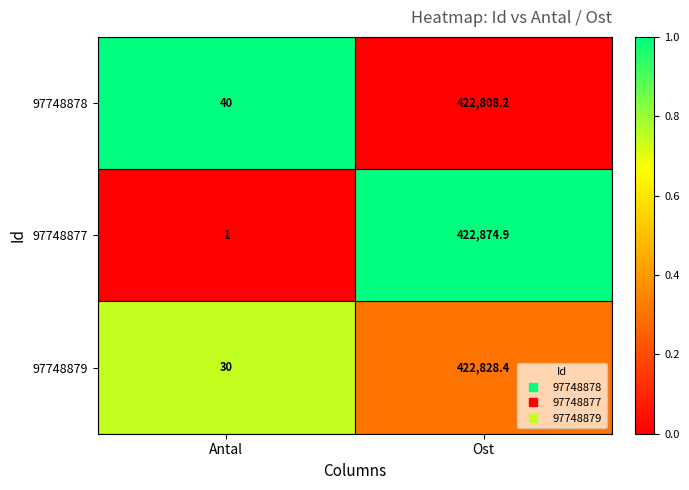

Which category has the highest value across all series?

Ost